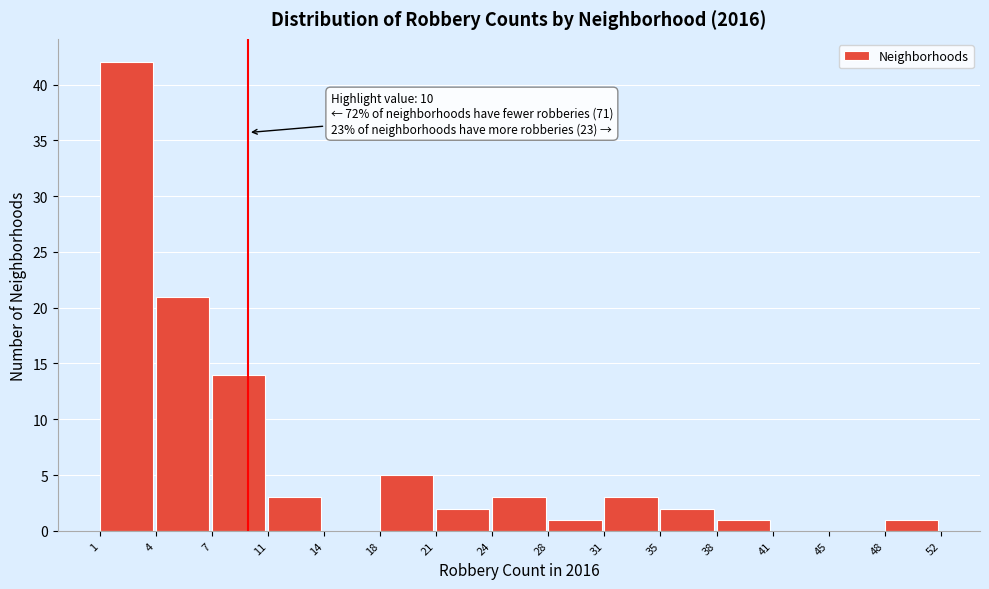

Reading left to right, what are all the values shown in this chart?

1=42	4=21	7=14	11=3	14=0	18=5	21=2	24=3	28=1	31=3	35=2	38=1	41=0	45=0	48=1